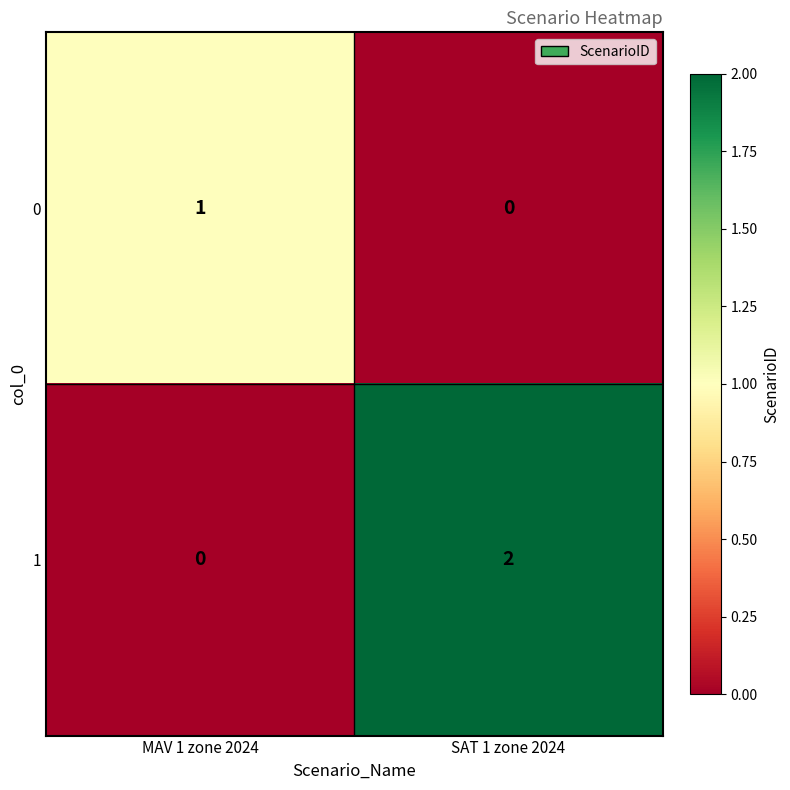

At which category is the sum across all series the highest?

SAT 1 zone 2024